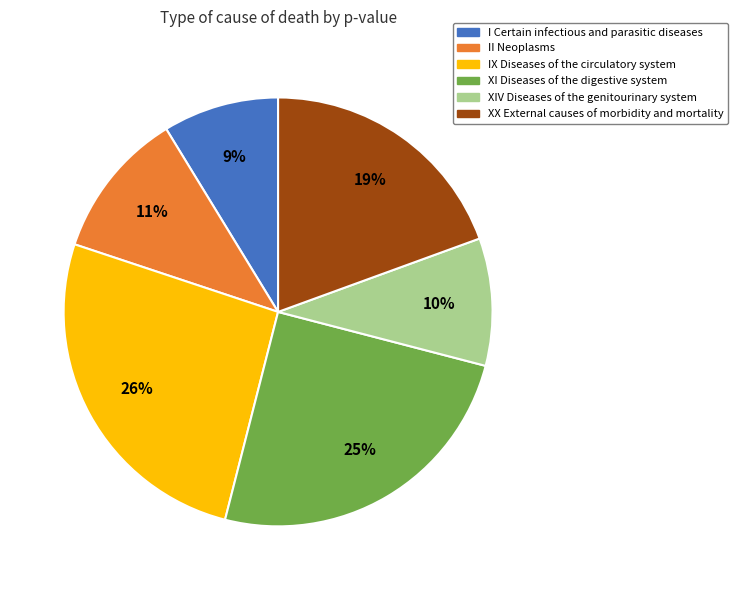

Which category has the biggest portion of the pie?

IX Diseases of the circulatory system